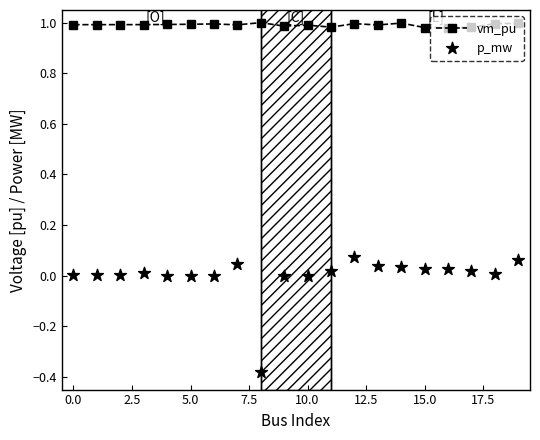

What is the total value across all series at 17?

1.0